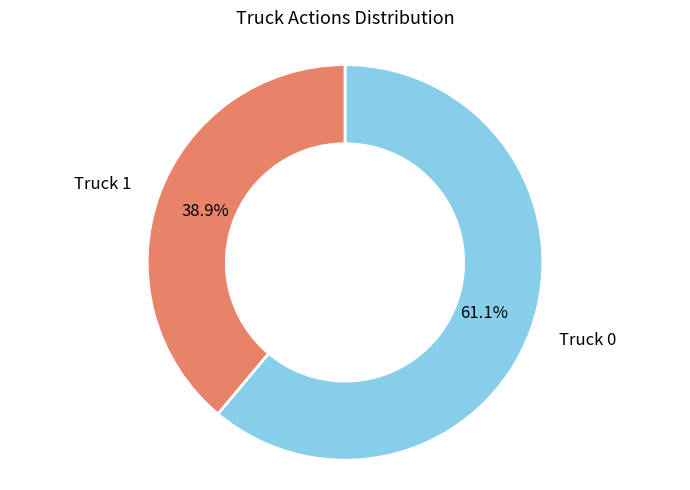

Does any single category account for the majority?

Yes